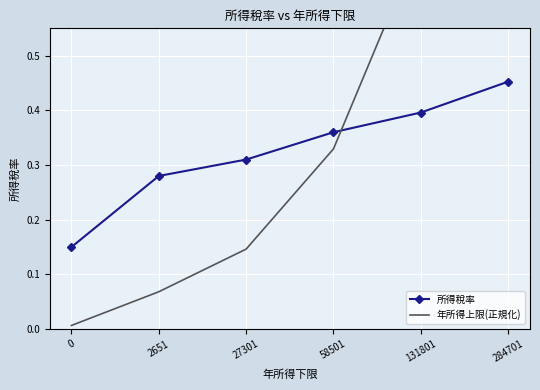

What is the value of the 年所得上限(正規化) point at the 4th from the left?

0.3